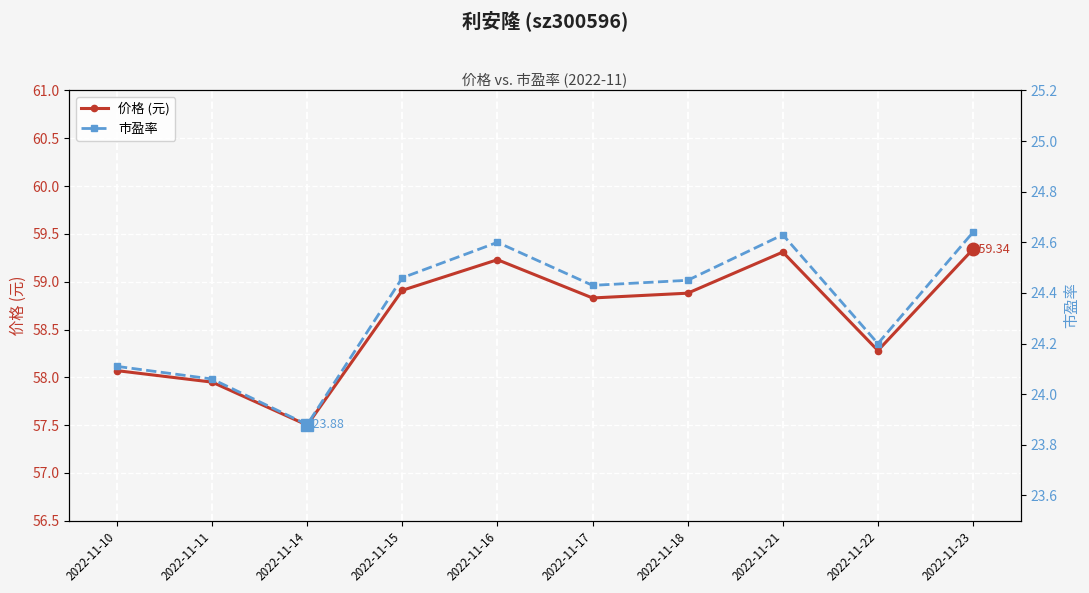

True or false: 价格 (元) has more than 0 interior local peaks.

True